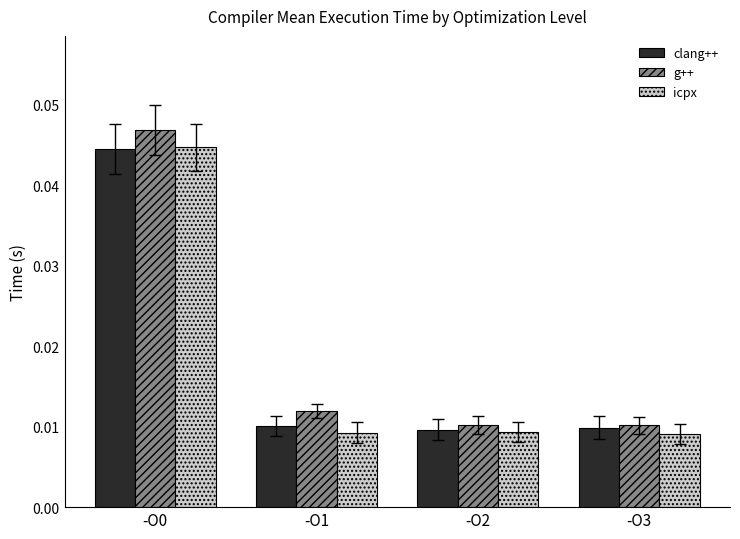

How many g++ values are between 0 and 1?

4